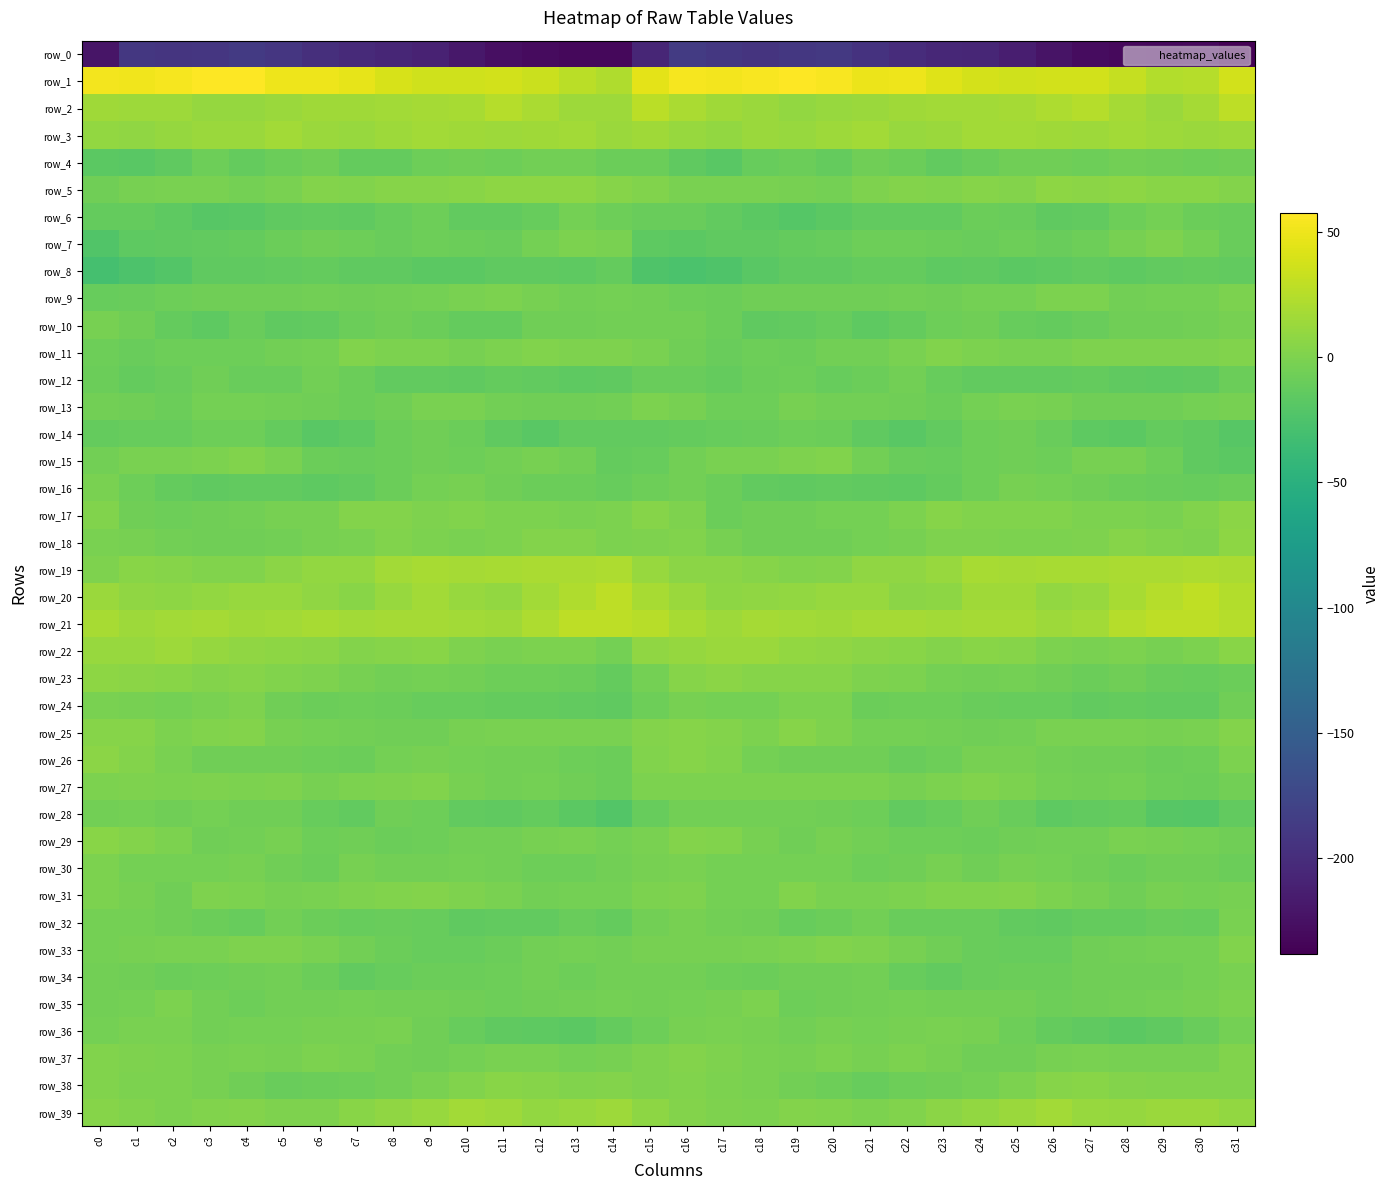

List the series in order of their peak value, highest first.

row_1, row_20, row_21, row_2, row_19, row_3, row_39, row_22, row_23, row_5, row_18, row_17, row_26, row_38, row_29, row_25, row_37, row_31, row_27, row_11, row_33, row_15, row_7, row_24, row_13, row_35, row_9, row_30, row_34, row_36, row_32, row_16, row_10, row_6, row_28, row_4, row_12, row_14, row_8, row_0